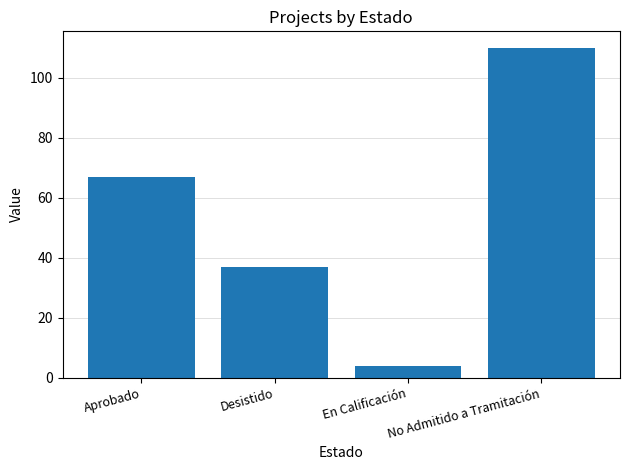

Are the bars grouped side by side (vs. stacked)?

No